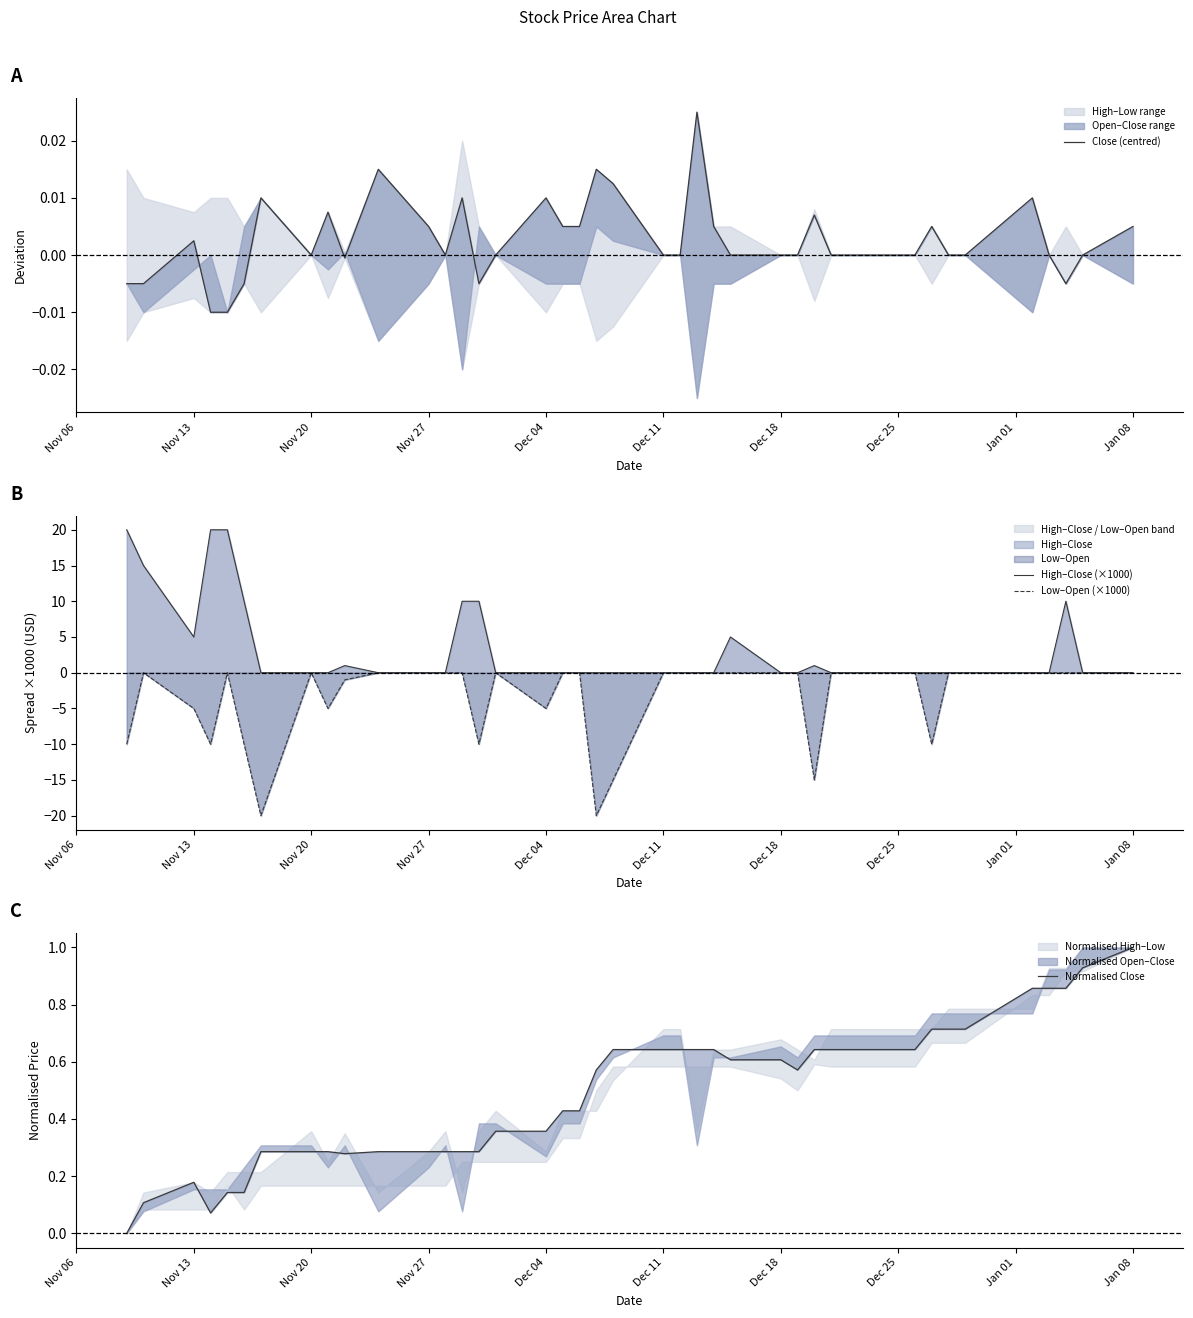

What is the difference between the maximum and minimum values in the Normalised Close series?

1.0